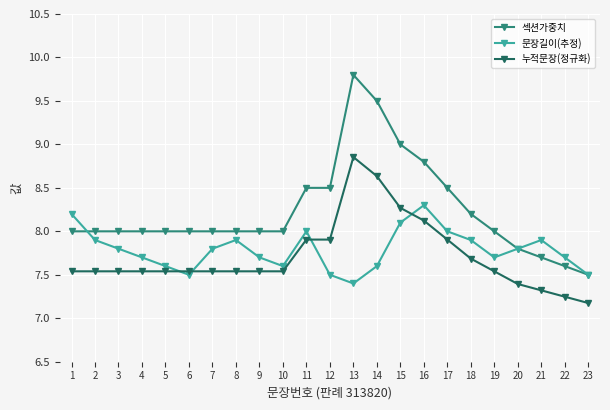

List the series in order of their peak value, lowest first.

문장길이(추정), 누적문장(정규화), 섹션가중치